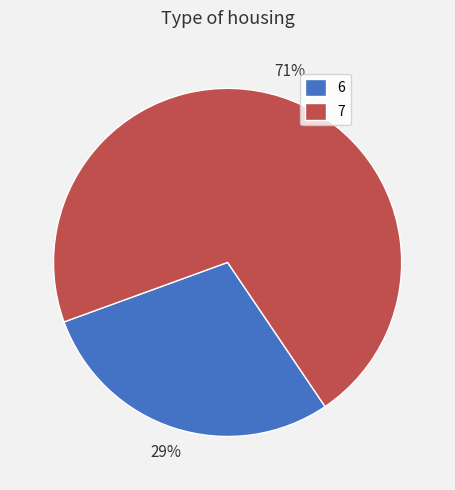

Combined, do 6 and 7 account for over 50%?

Yes